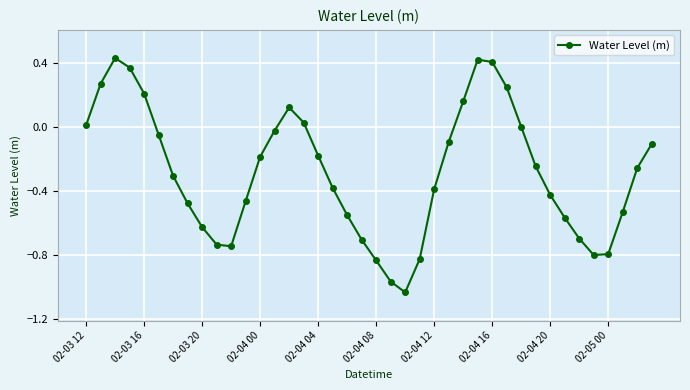

What is the difference between the maximum and minimum values?

1.5